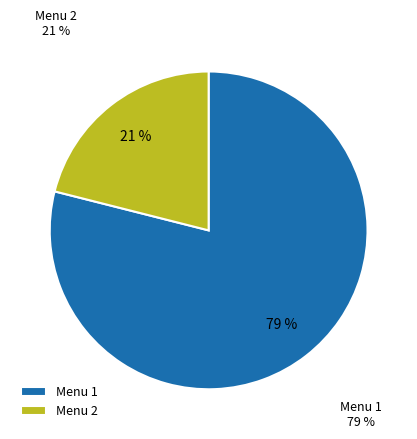

Is the sum of Menu 1 and Menu 2 greater than half?

Yes